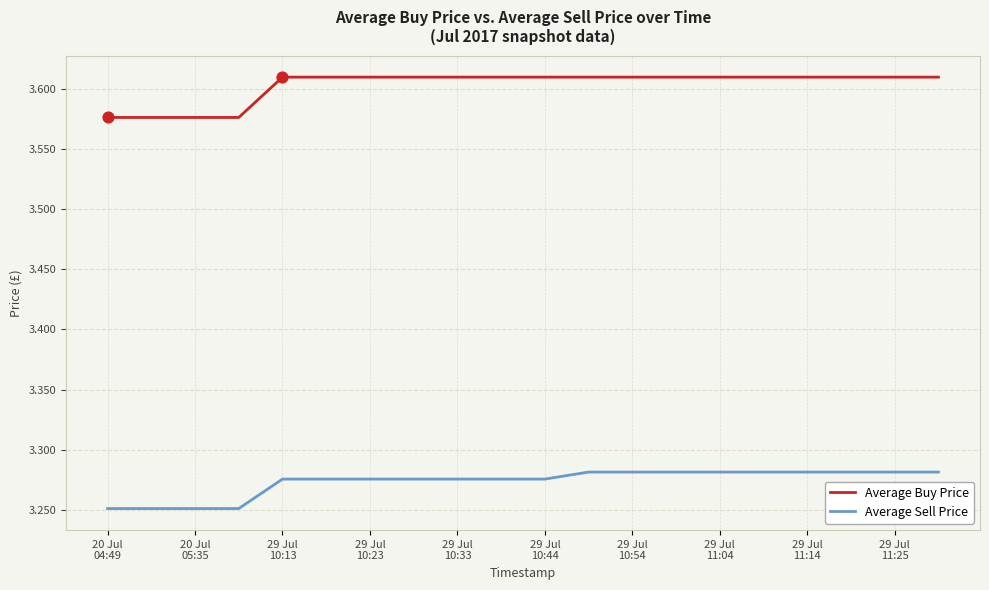

Which series has the widest spread of values?

Average Buy Price